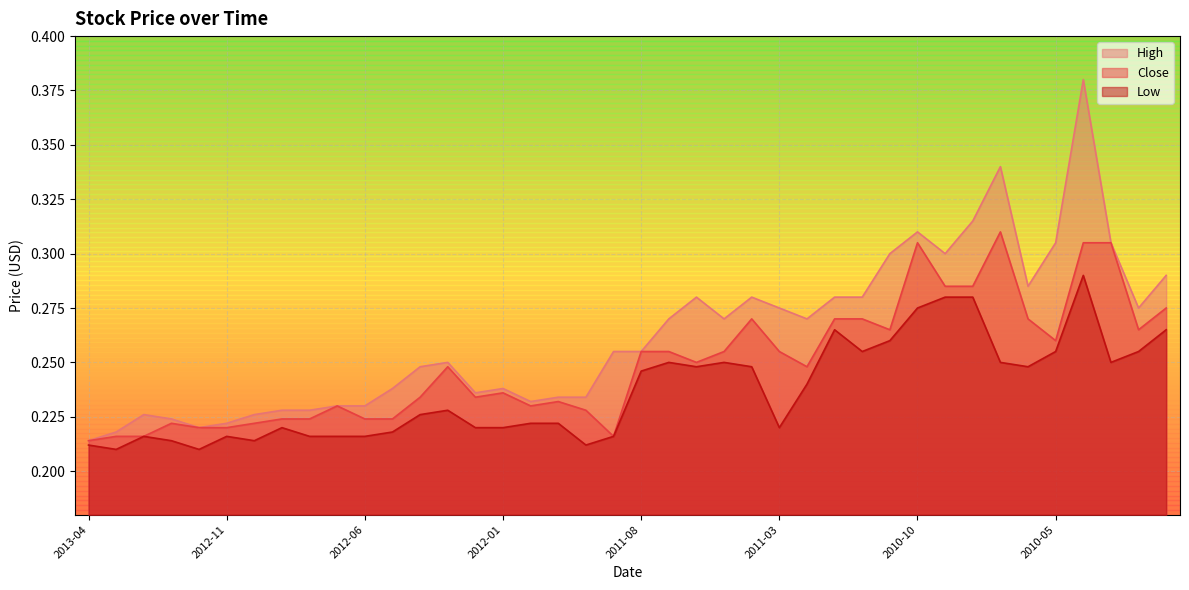

Count the Low values in the range 0 to 1.

40